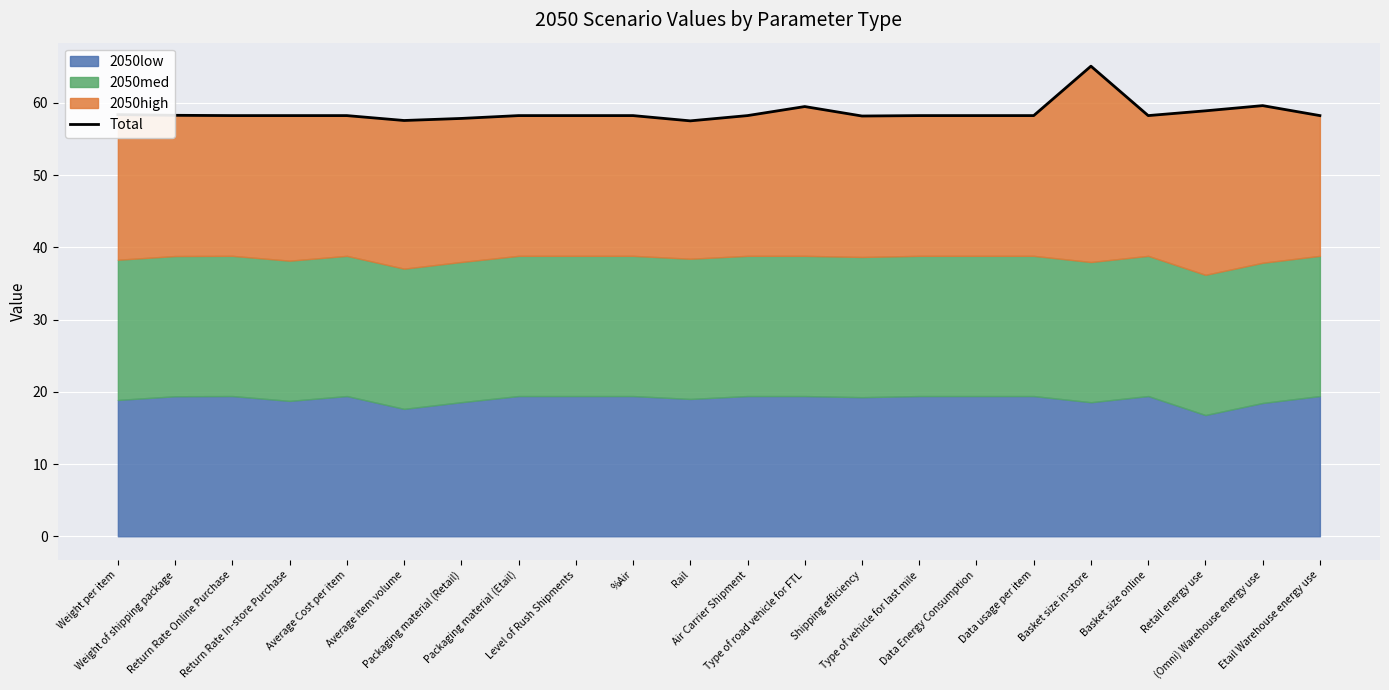

What is the difference between the maximum and minimum values?

7.6